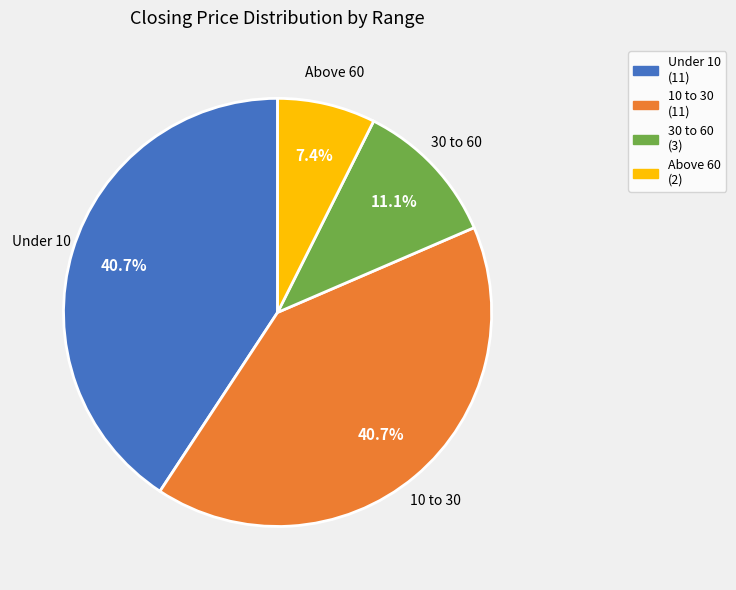

To the nearest percent, what is the difference between the largest and smallest slice percentages?

33%